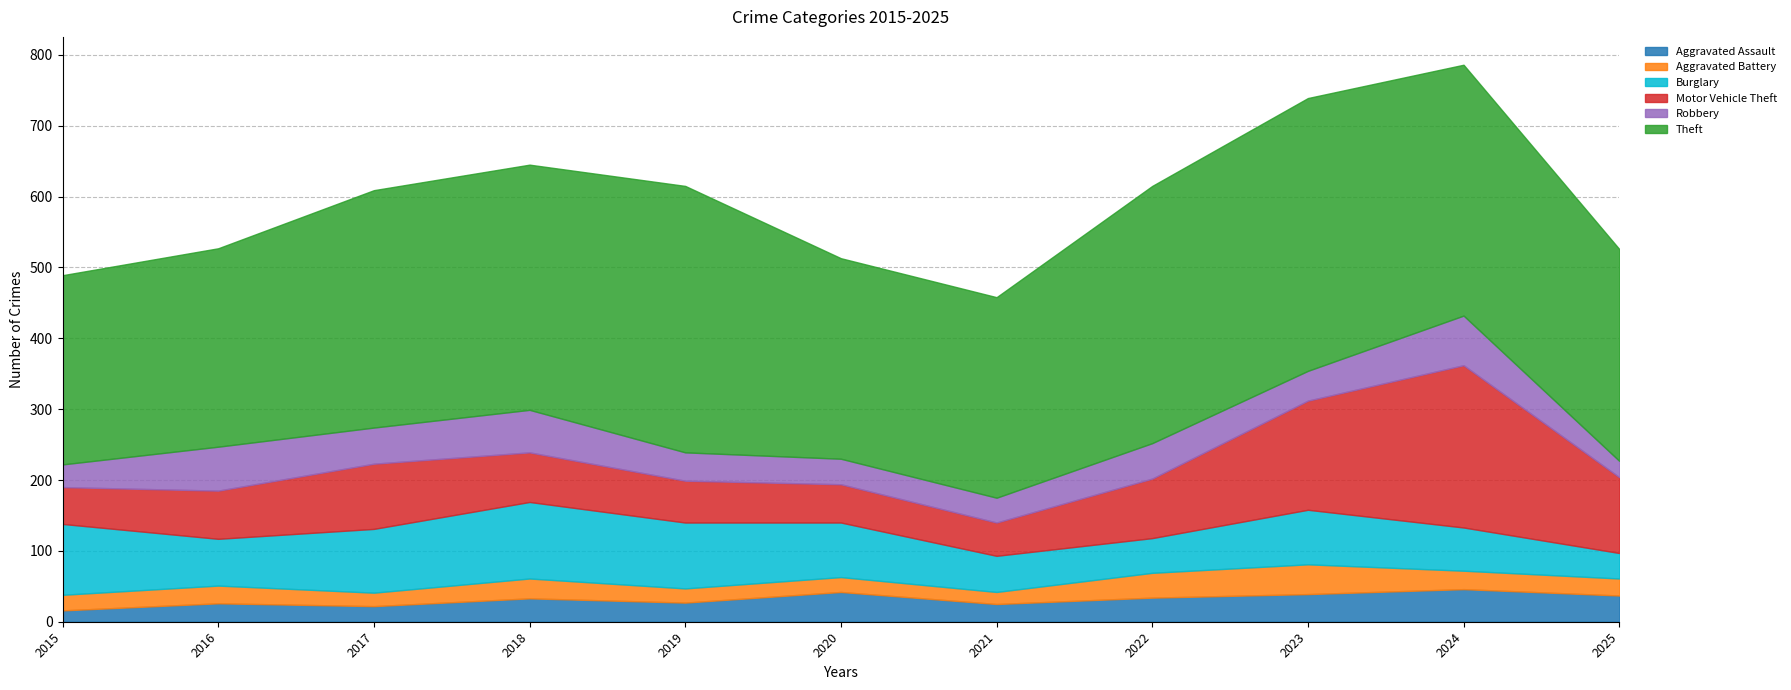

Where is the first local minimum for Robbery?

2017